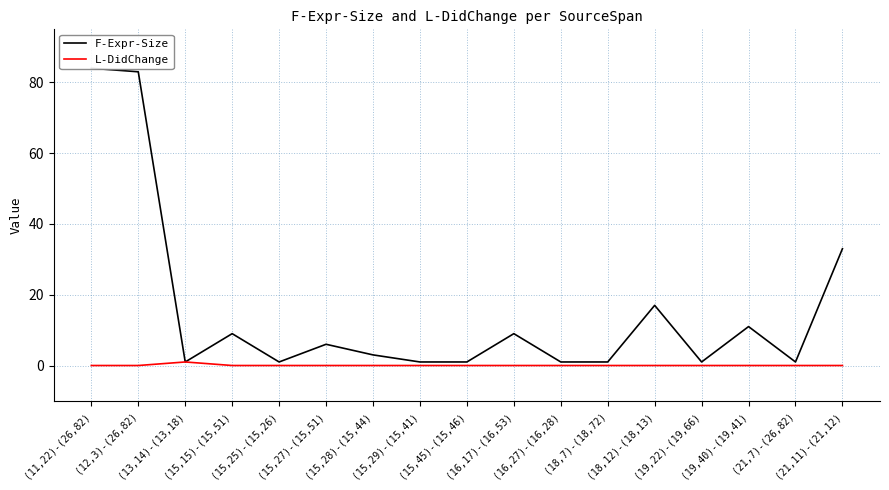

How many lines are shown in the chart?

2